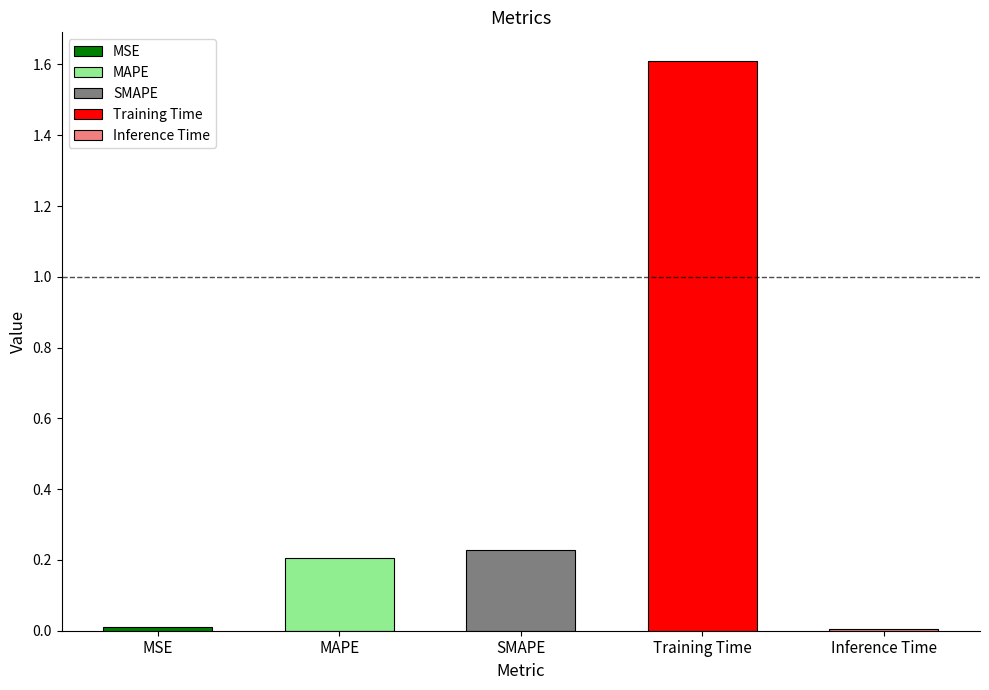

What is the difference between the maximum and minimum values?

1.6